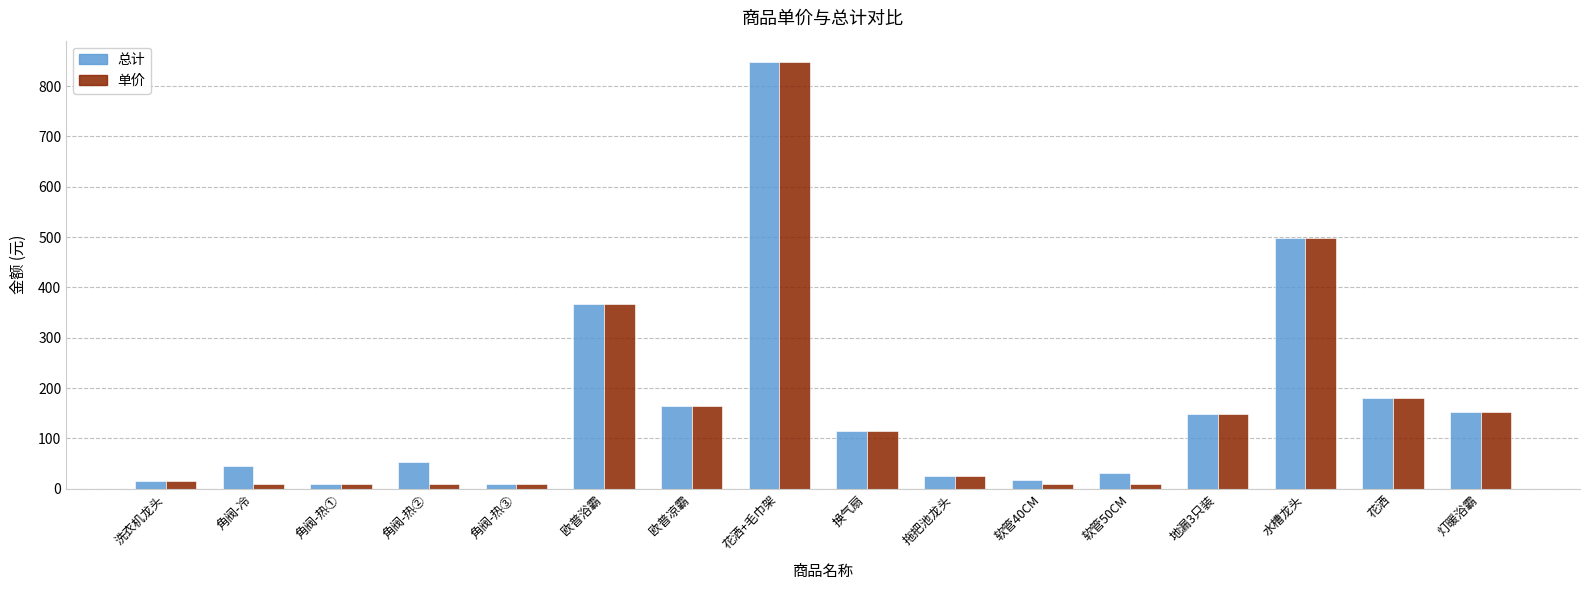

At which category is the sum across all series the highest?

花洒+毛巾架